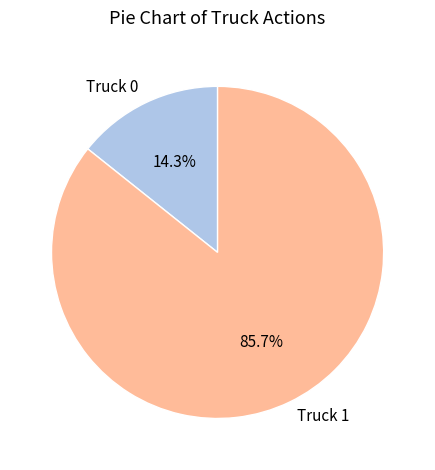

To the nearest percent, what is the difference between the largest and smallest slice percentages?

71%